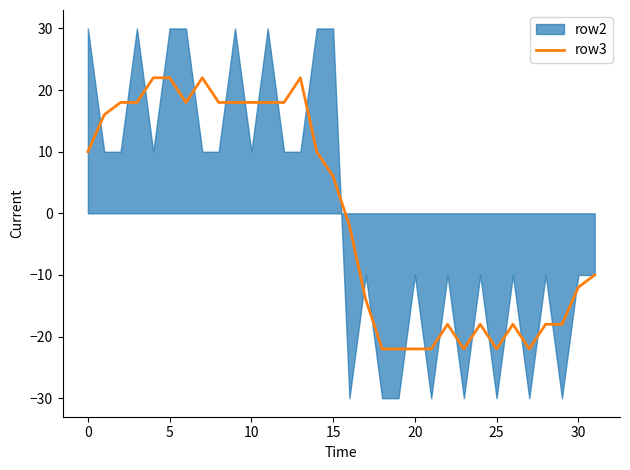

Between 21 and 11, which is larger?

11